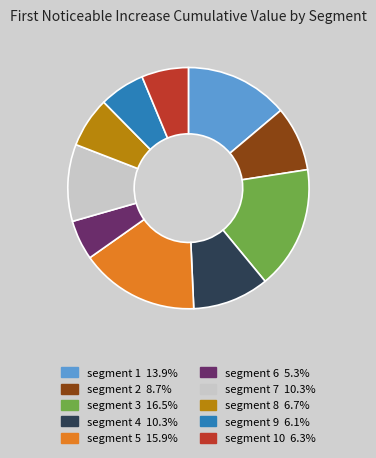

Is there a majority slice in this chart?

No